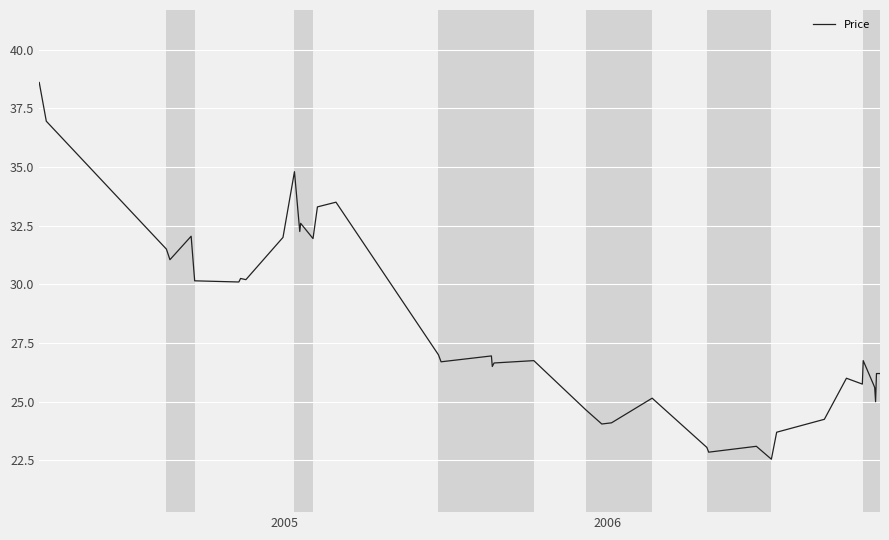

What is the minimum value shown in the chart?

22.6